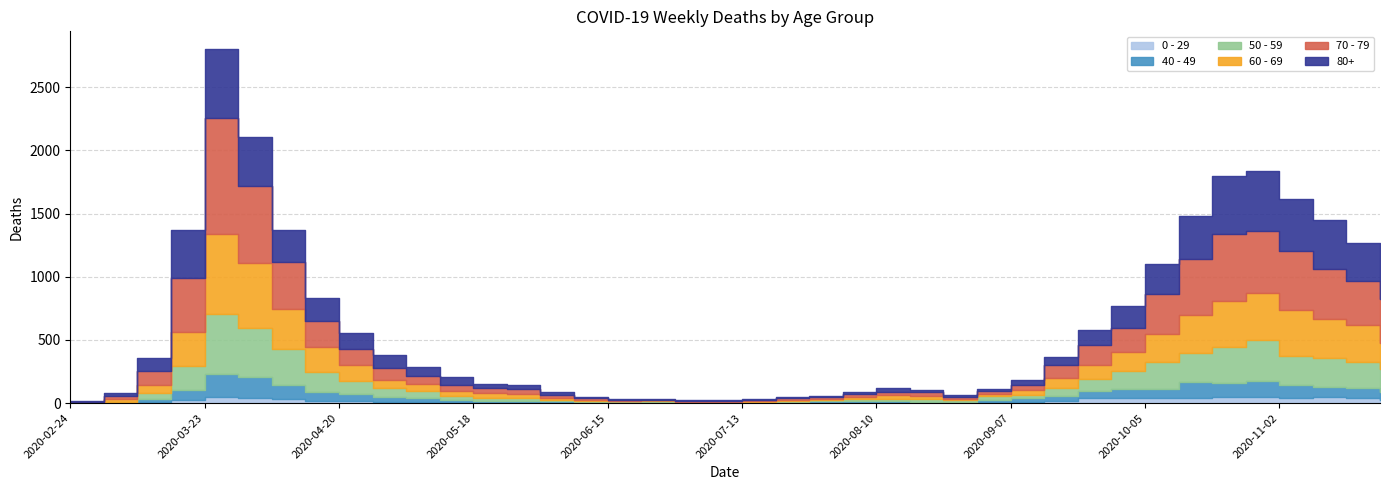

What are all the series names shown in the legend?

0 - 29, 40 - 49, 50 - 59, 60 - 69, 70 - 79, 80+